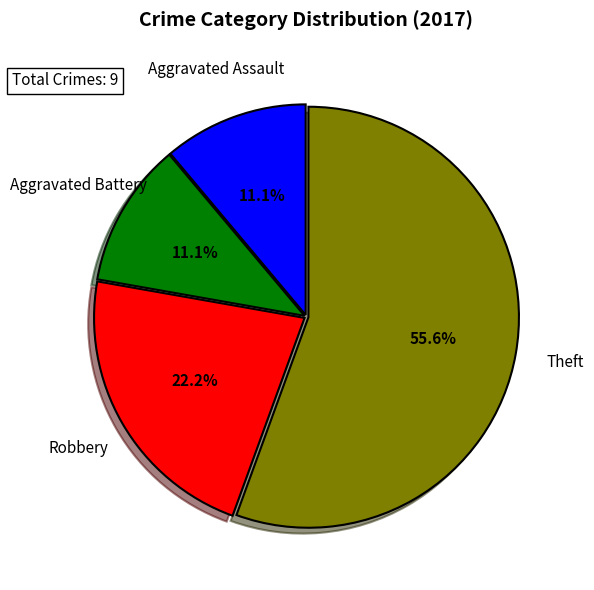

To the nearest percent, what is the difference between the largest and smallest slice percentages?

44%